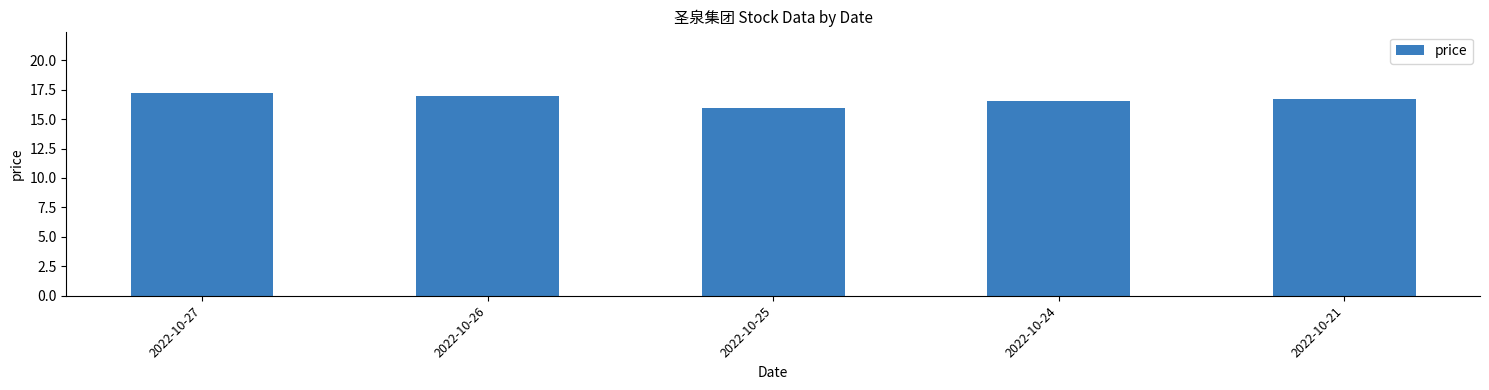

Approximately how many times larger is the value at 2022-10-21 compared to 2022-10-27?

1.0